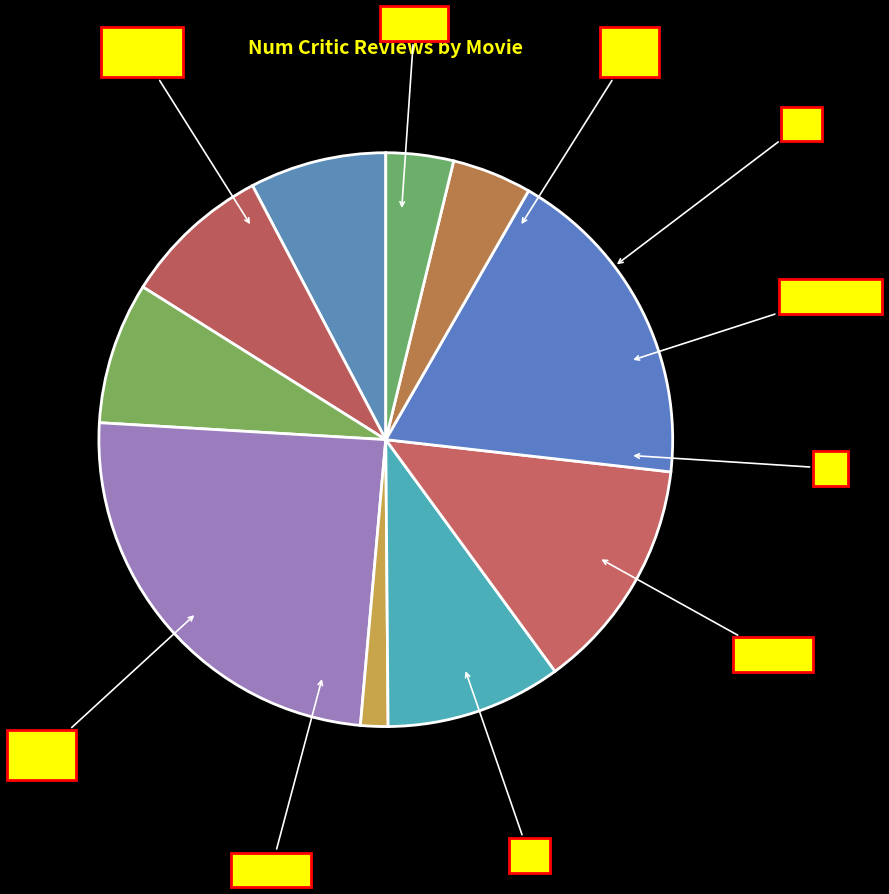

How many segments does this pie chart have?

10